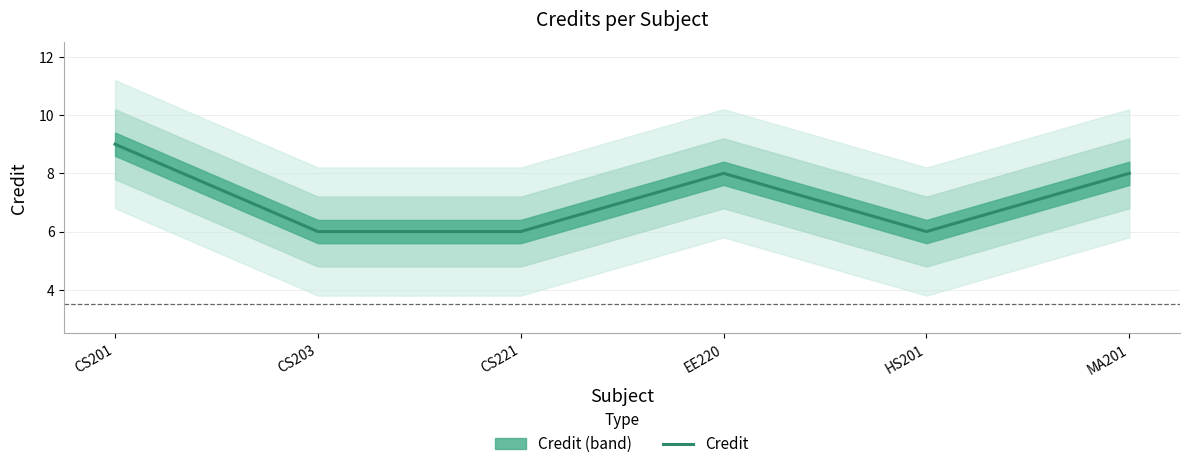

What is the difference between the maximum and minimum values?

3